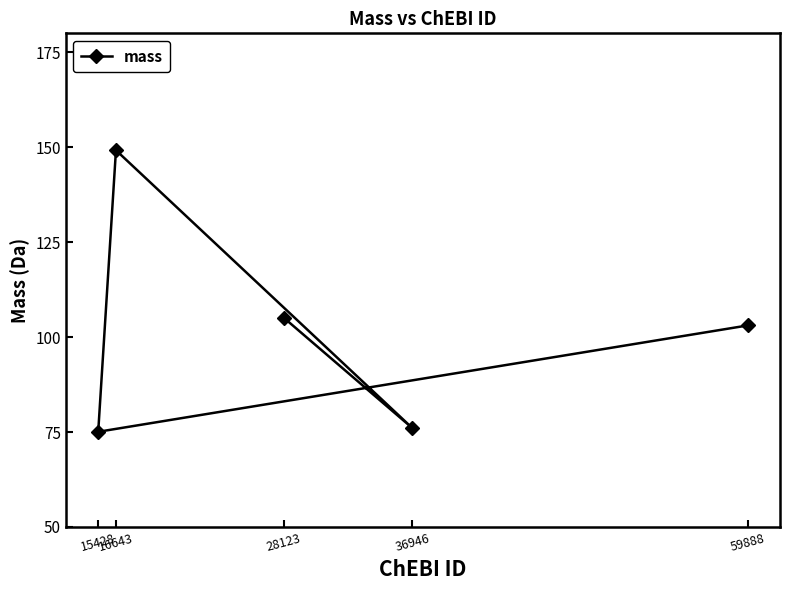

Is it true that the value at 28123 is 105.1?

True